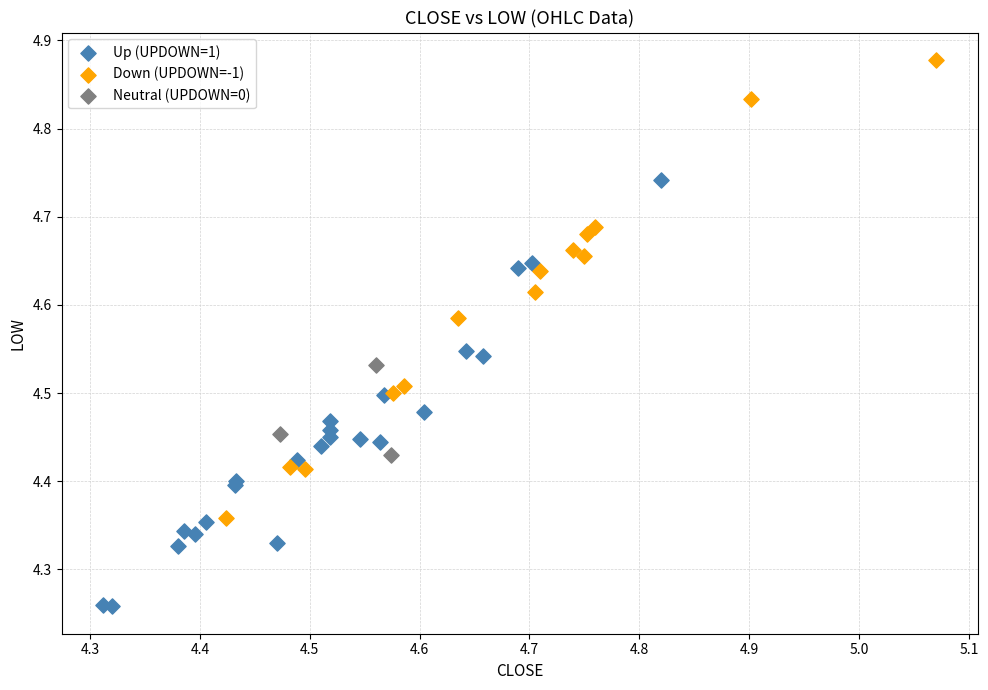

What are all the series names shown in the legend?

Up (UPDOWN=1), Down (UPDOWN=-1), Neutral (UPDOWN=0)